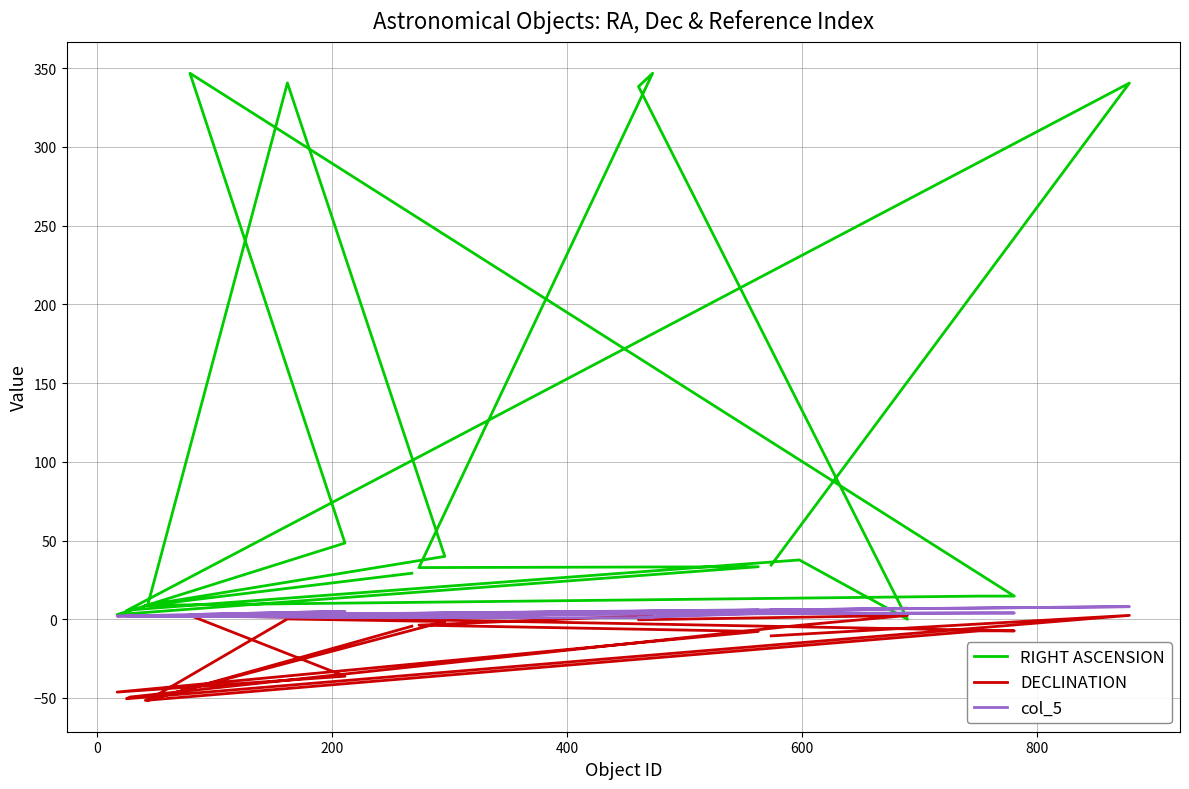

Which series has the widest spread of values?

RIGHT ASCENSION